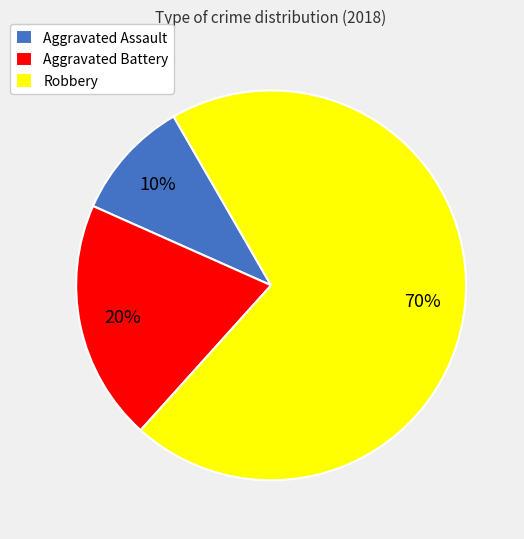

Does any single category account for the majority?

Yes